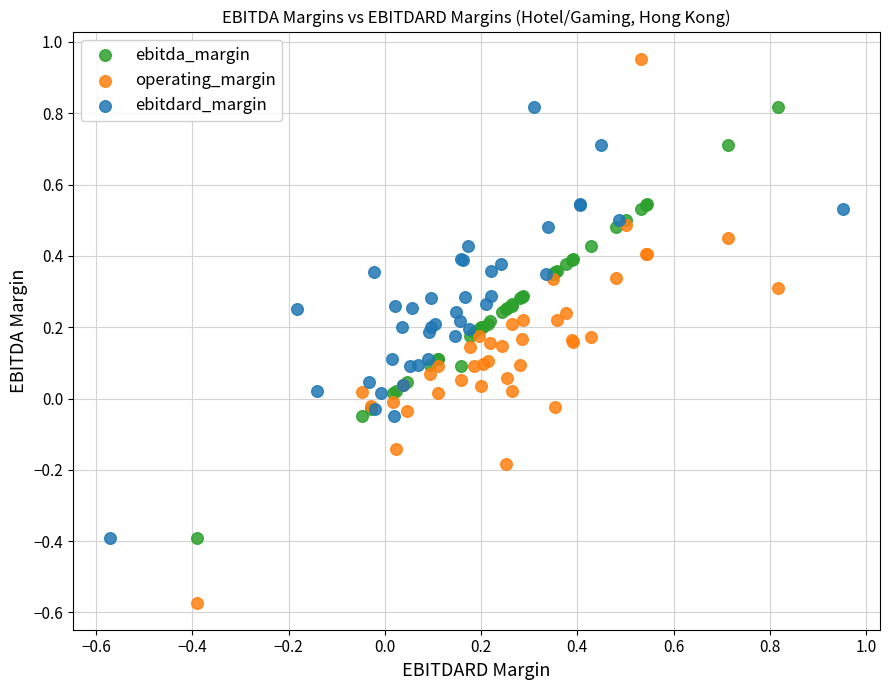

Which series contains the lowest Y value?

operating_margin